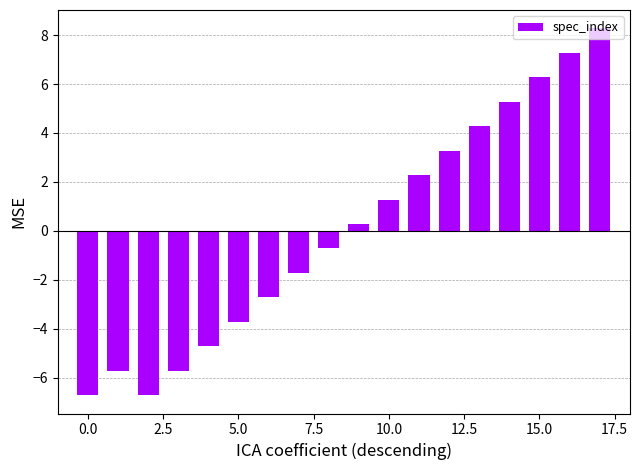

What is the maximum value shown in the chart?

8.3